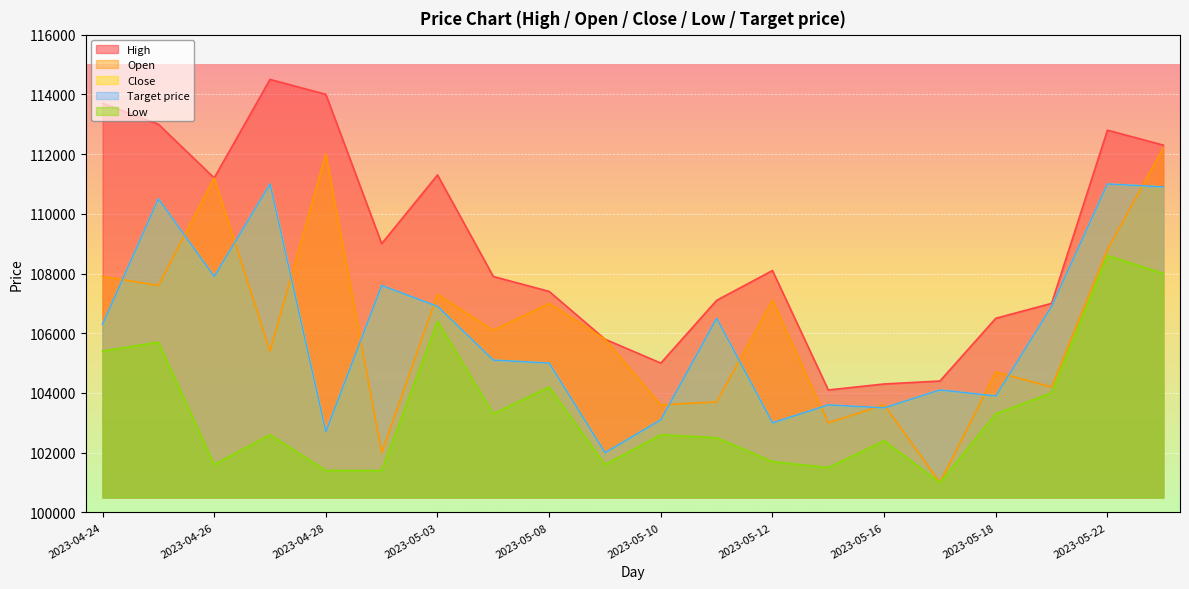

What are all the series names shown in the legend?

High, Open, Close, Low, Target price